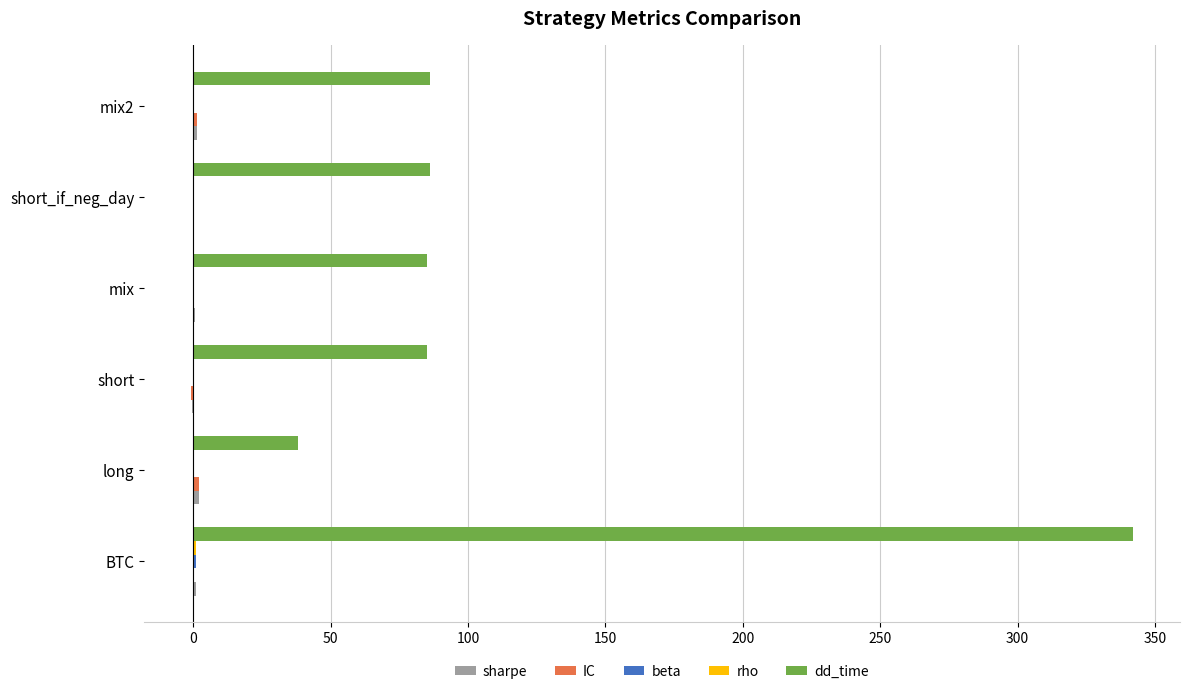

Between BTC and mix2, which series saw the biggest shift?

dd_time